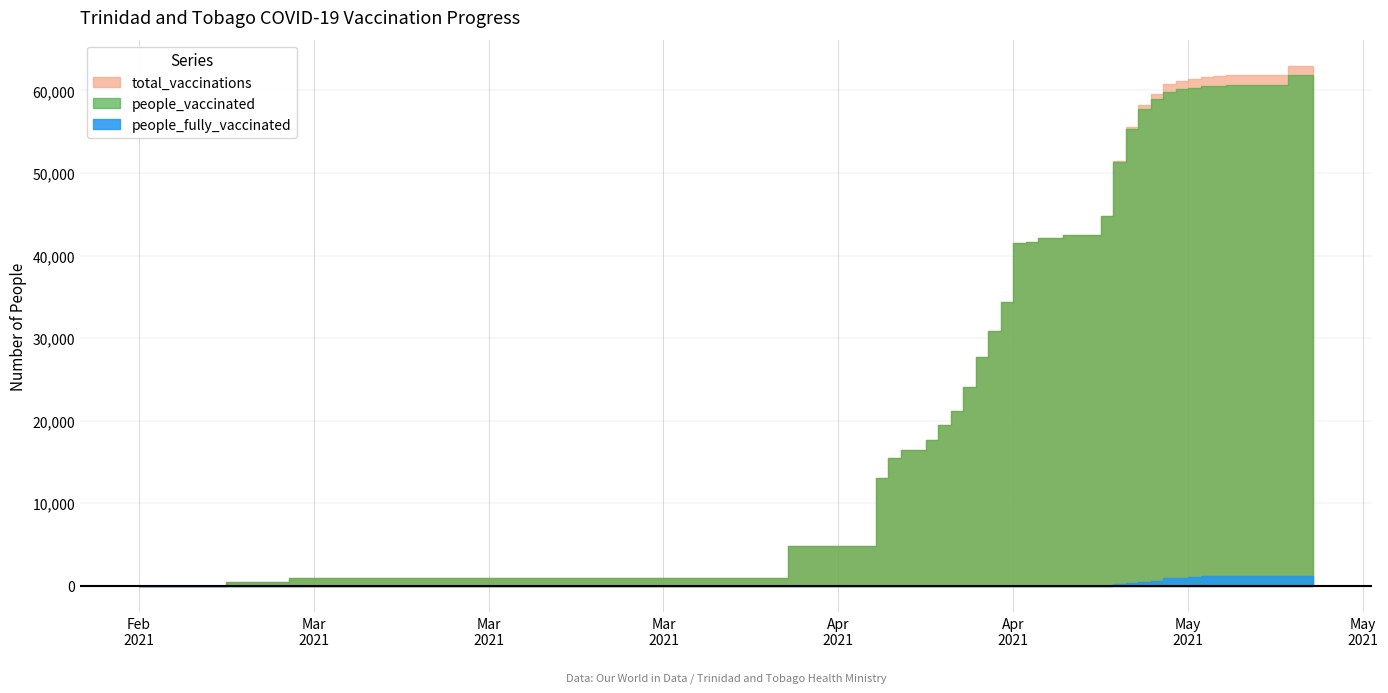

How many values in total_vaccinations are above zero?

39